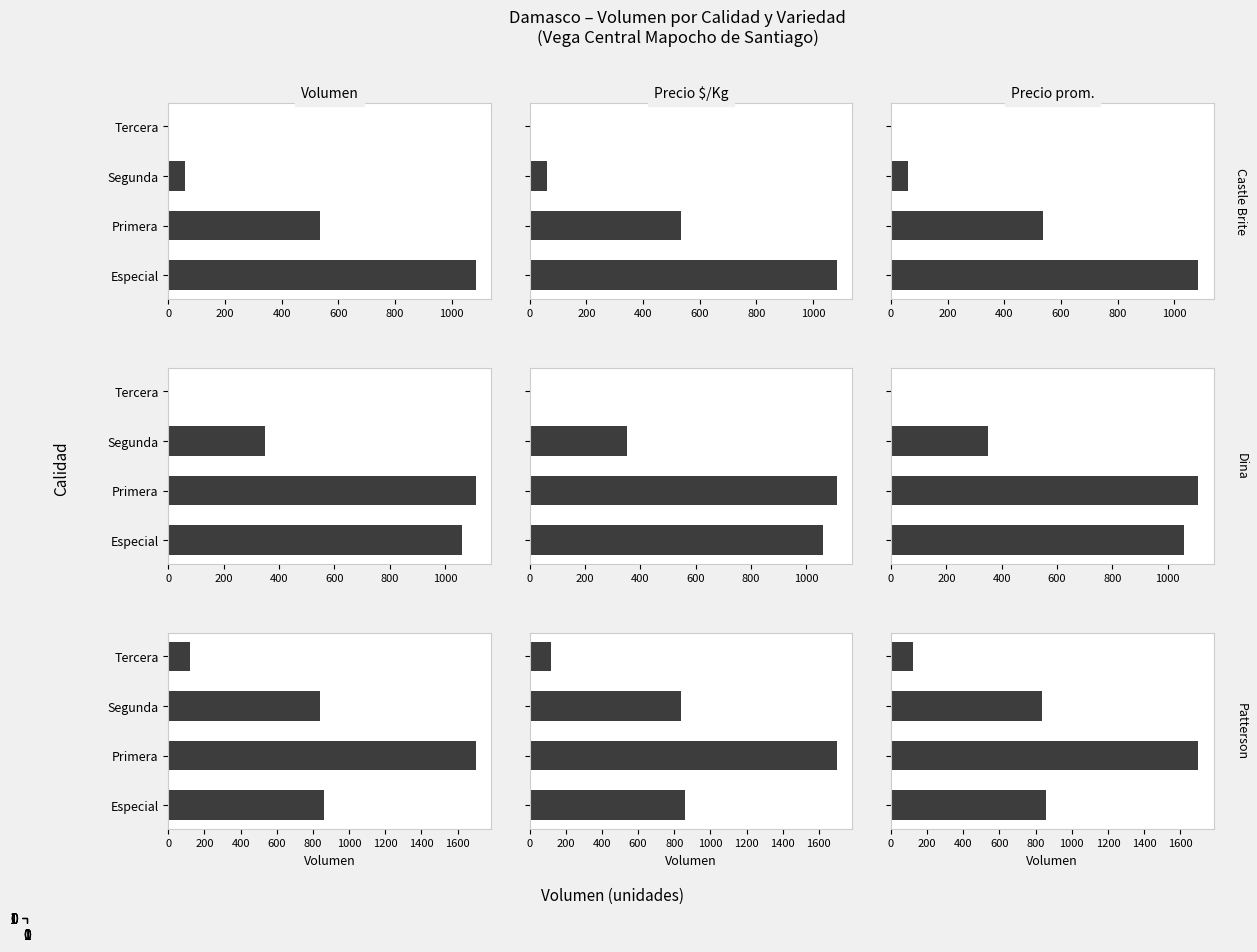

How many categories are shown in the chart?

4